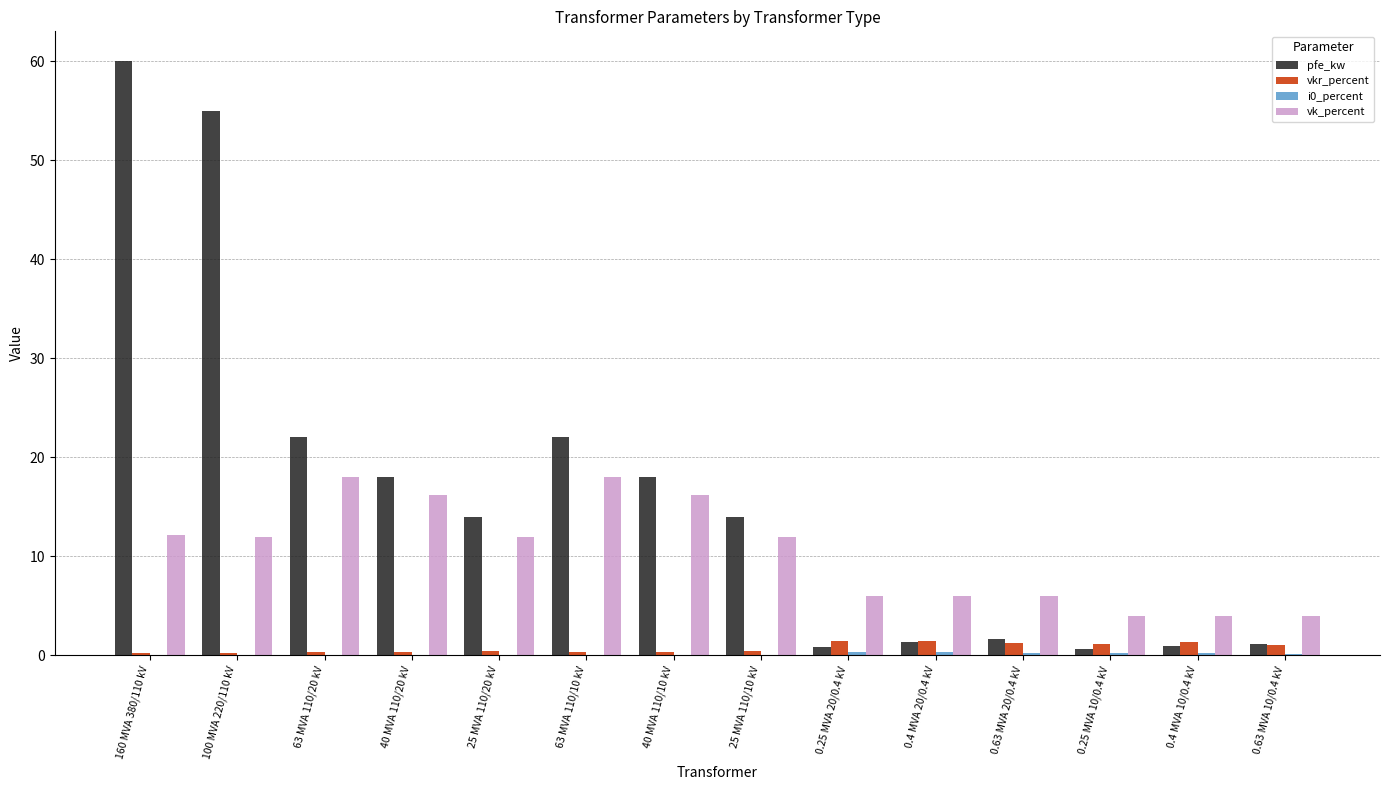

What is the sum of the vk_percent values at 0.25 MVA 10/0.4 kV and 0.63 MVA 20/0.4 kV?

10.0